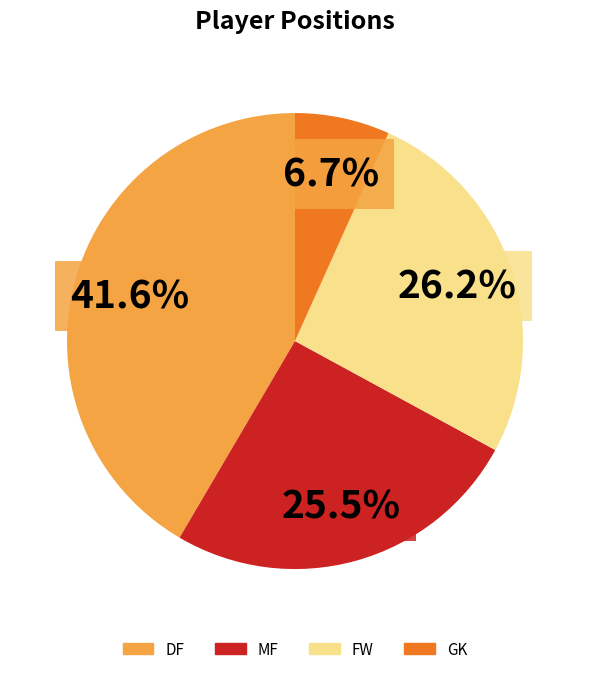

What percentage is NOT represented by DF?

58.4%